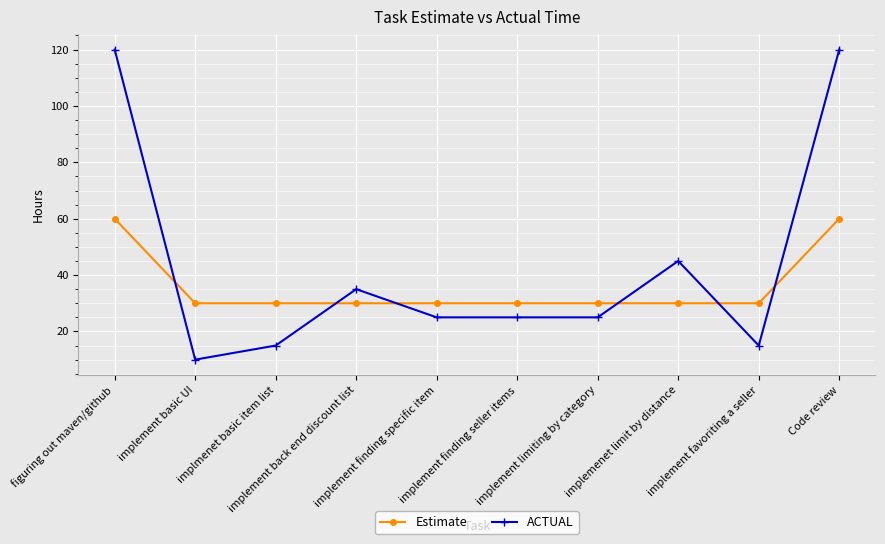

Reading left to right, extract all data points from this chart.

Estimate: figuring out maven/github=60	implement basic UI=30	implmenet basic item list=30	implement back end discount list=30	implement finding specific item=30	implement finding seller items=30	implement limiting by category=30	implemenet limit by distance=30	implement favoriting a seller=30	Code review=60
ACTUAL: figuring out maven/github=120	implement basic UI=10	implmenet basic item list=15	implement back end discount list=35	implement finding specific item=25	implement finding seller items=25	implement limiting by category=25	implemenet limit by distance=45	implement favoriting a seller=15	Code review=120